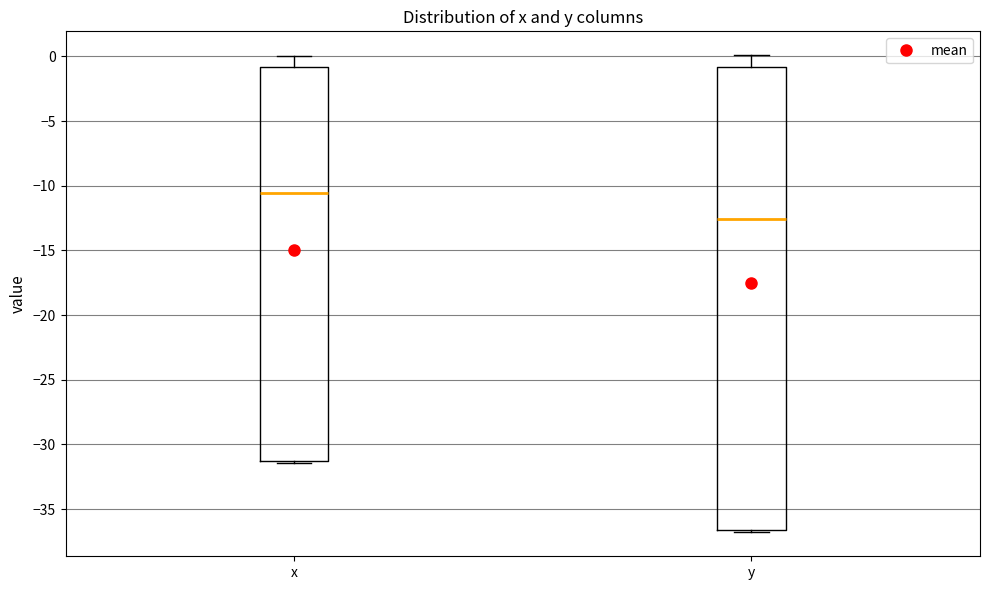

Which box has the lowest median line?

y